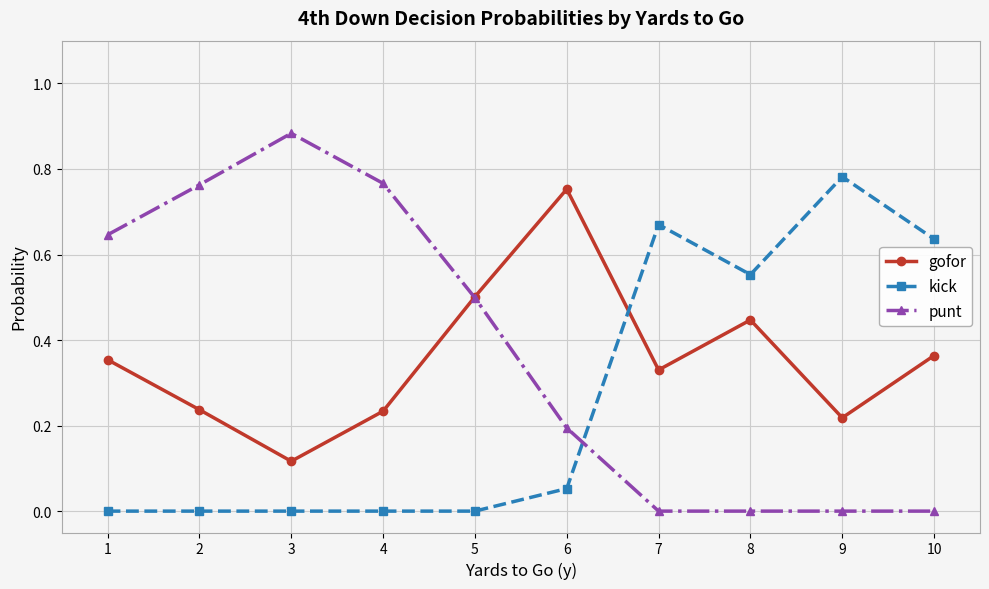

What is the value of the gofor point at the 5th from the left?

0.5